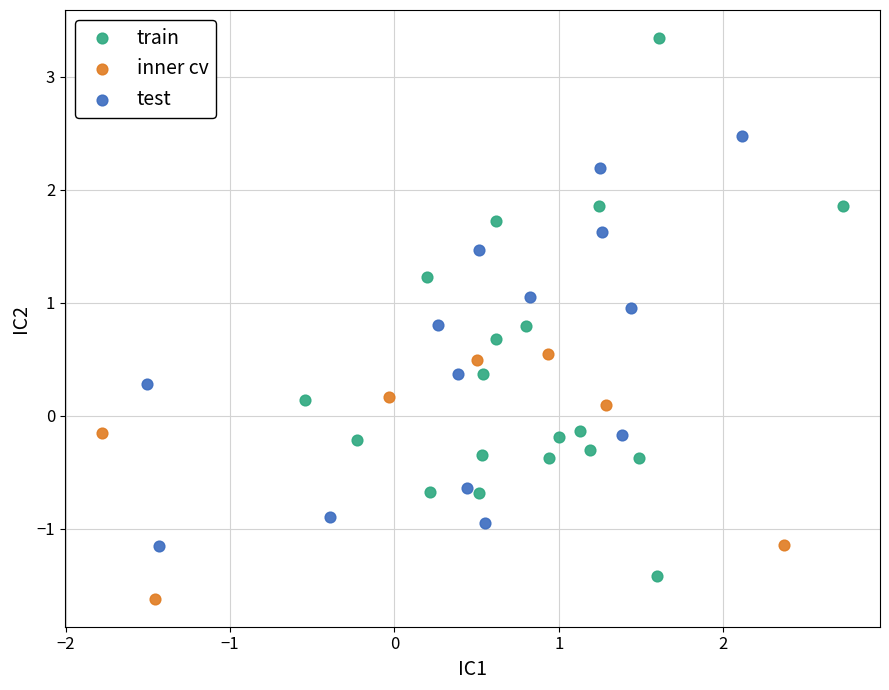

Which series contains the lowest Y value?

inner cv